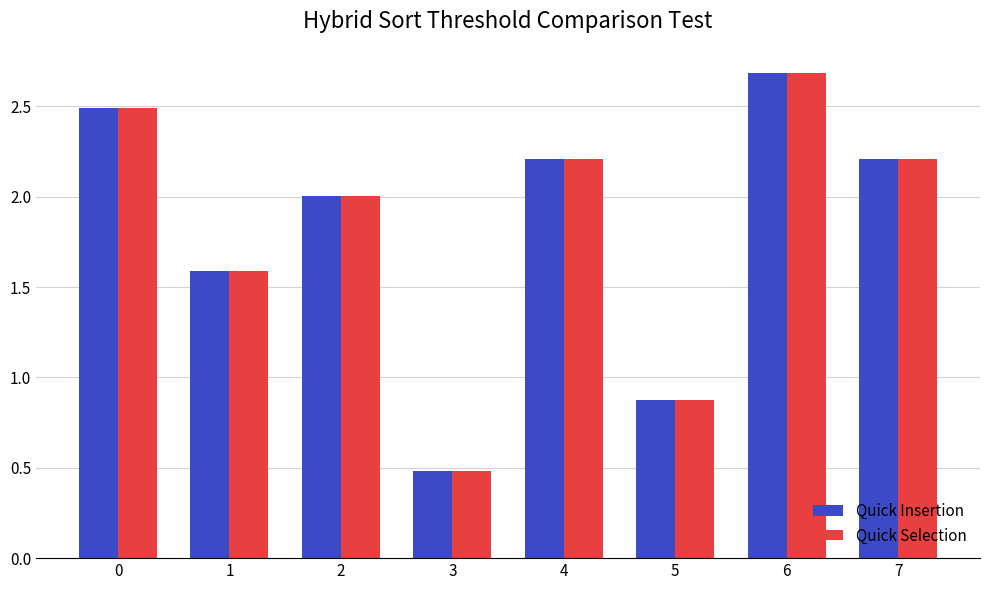

Is it true that Quick Selection equals 4.0 at 6?

False